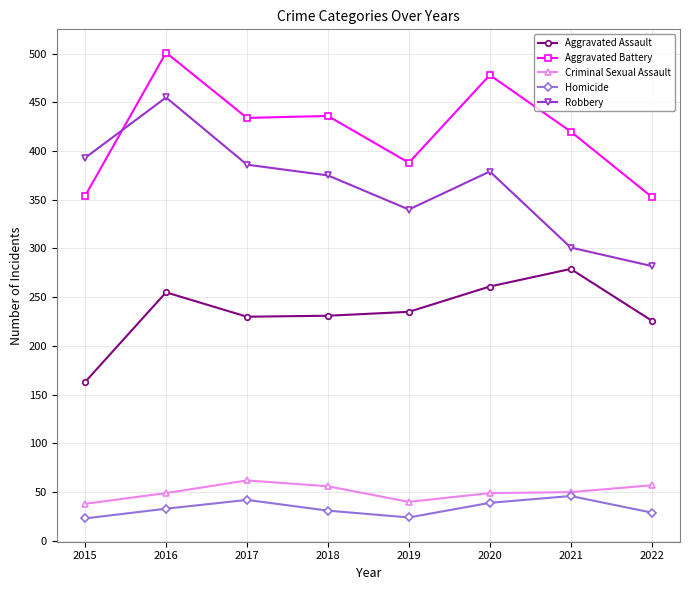

What is the value of the Aggravated Assault point at the 5th from the left?

235